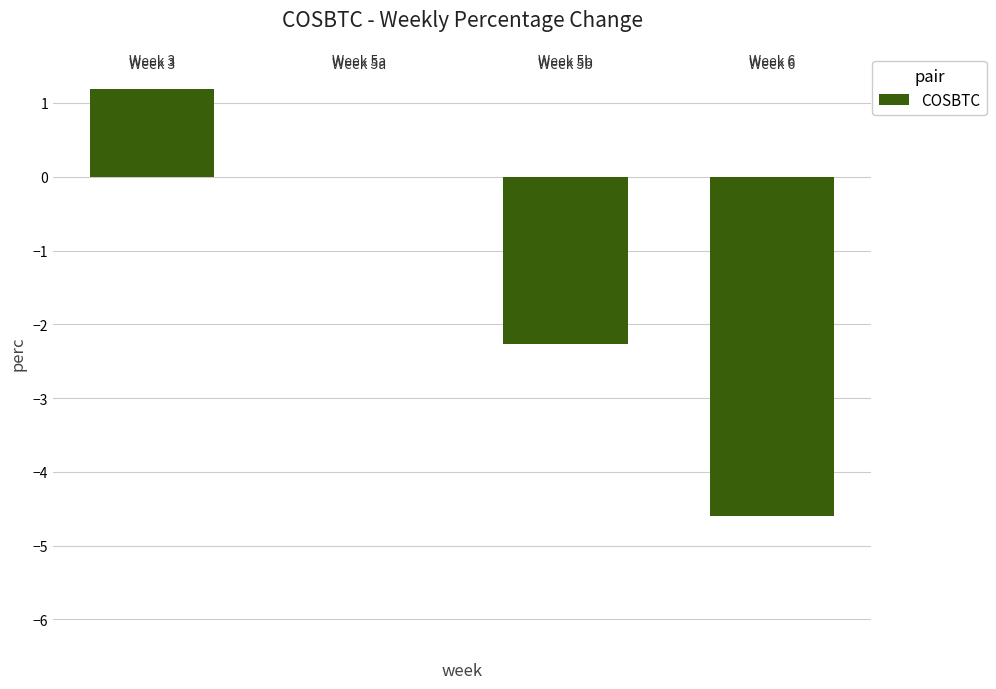

What is the greatest value displayed?

1.2